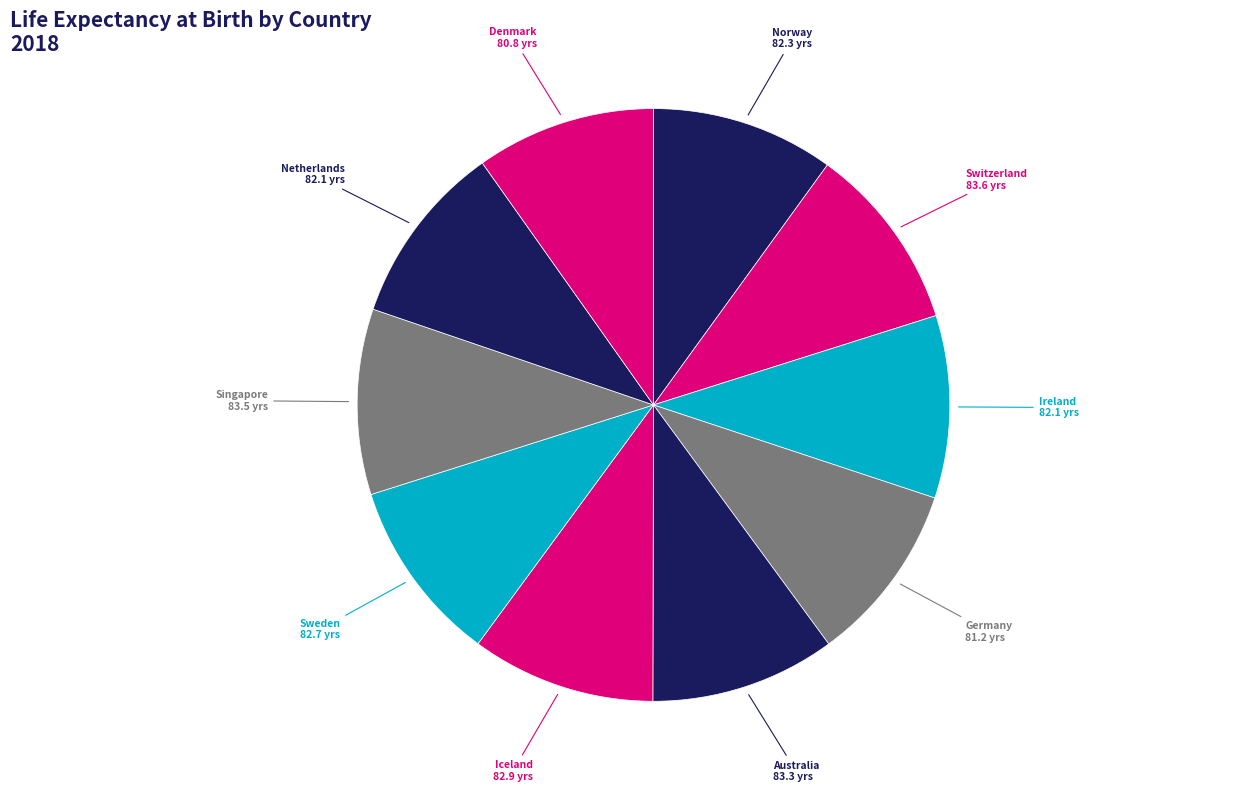

Does Germany account for over 50% of the chart?

No